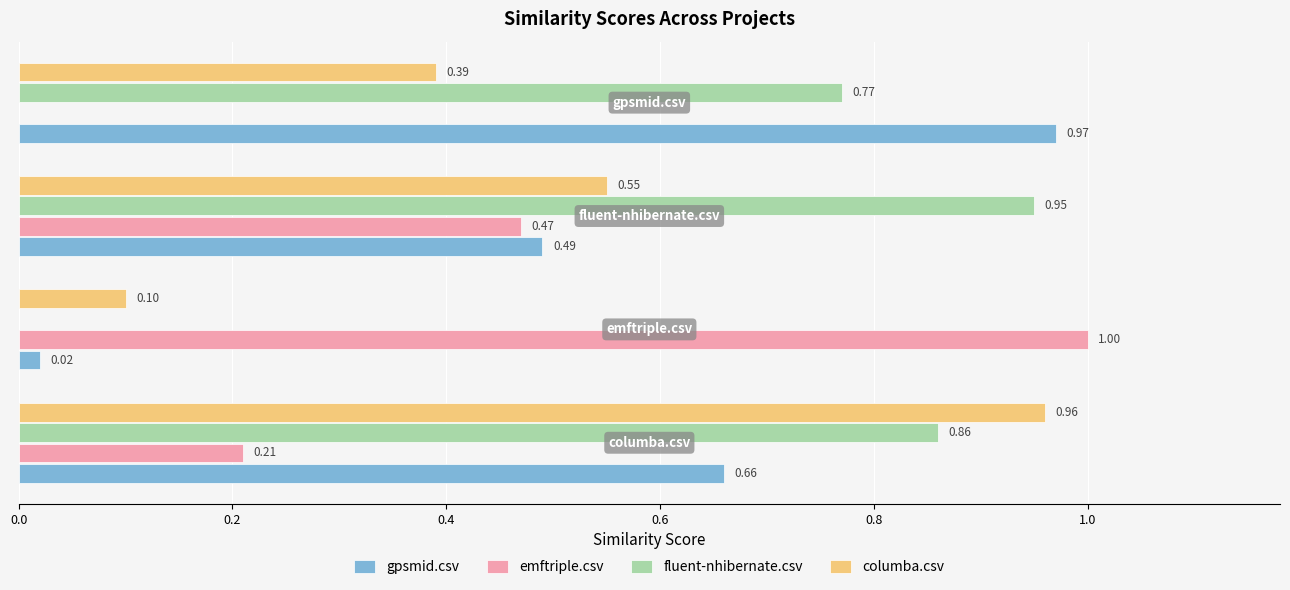

Which series has the widest spread of values?

emftriple.csv